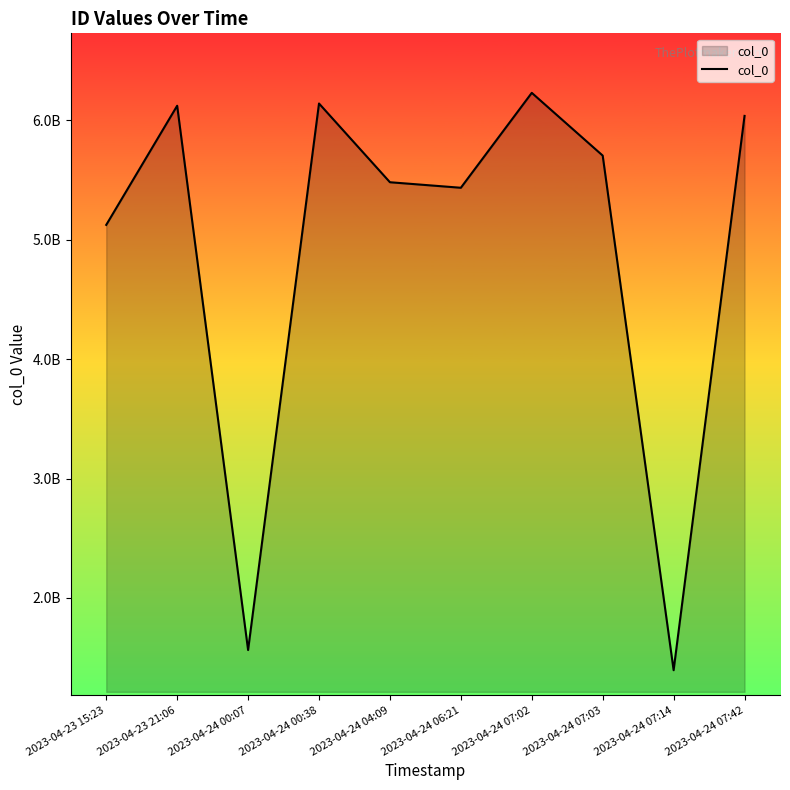

Reading left to right, transcribe all the data shown in this chart.

5125022768	6122970473	1564053764	6141783389	5482300796	5435965809	6230989891	5705506135	1395098693	6037964455